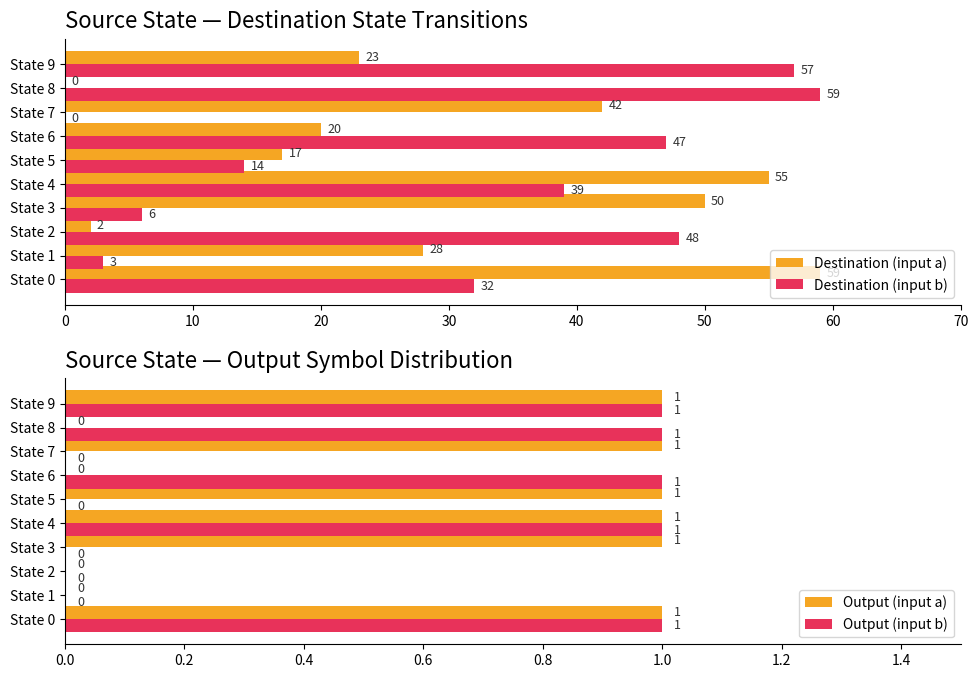

Reading left to right, list all the values displayed in this chart.

Destination (input a): 59	28	2	50	55	17	20	42	0	23
Destination (input b): 32	3	48	6	39	14	47	0	59	57
Output (input a): 1	0	0	1	1	1	0	1	0	1
Output (input b): 1	0	0	0	1	0	1	0	1	1